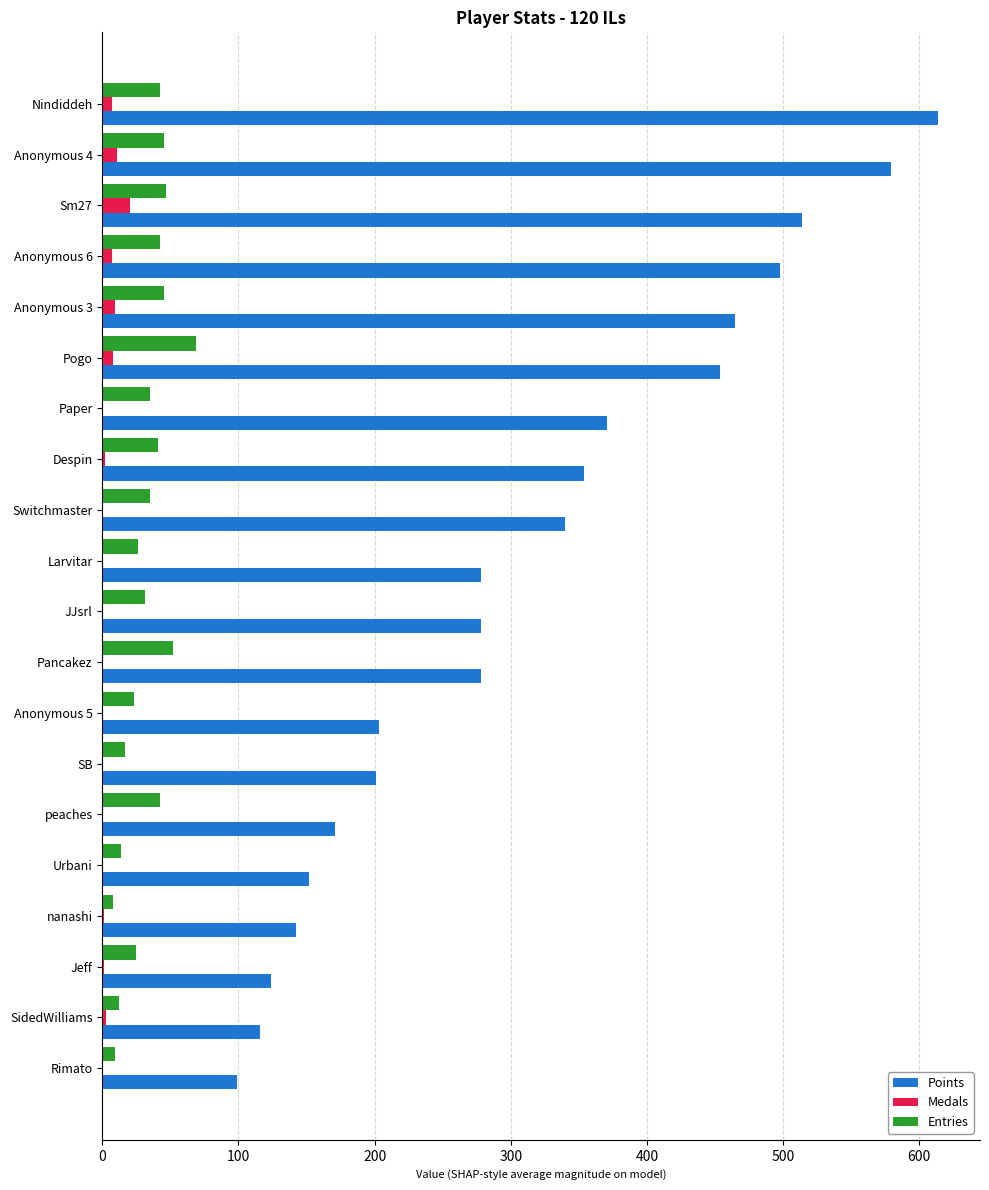

Between JJsrl and Urbani, which series saw the biggest shift?

Points